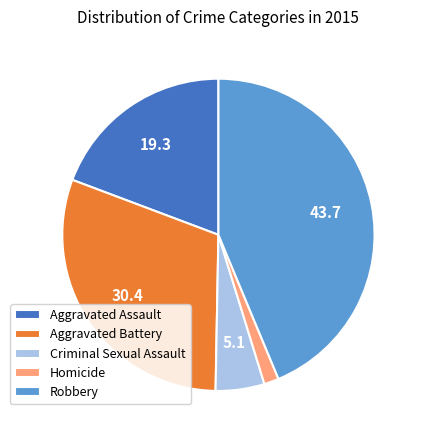

Is there any slice that represents more than half of the pie?

No